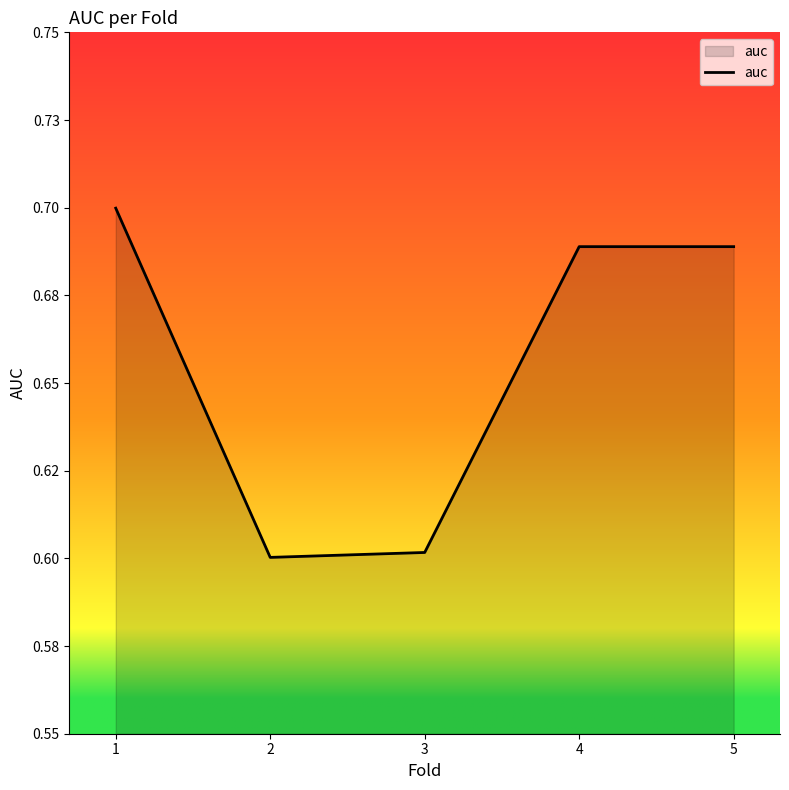

List the labels in order of value, smallest first.

2, 3, 5, 4, 1